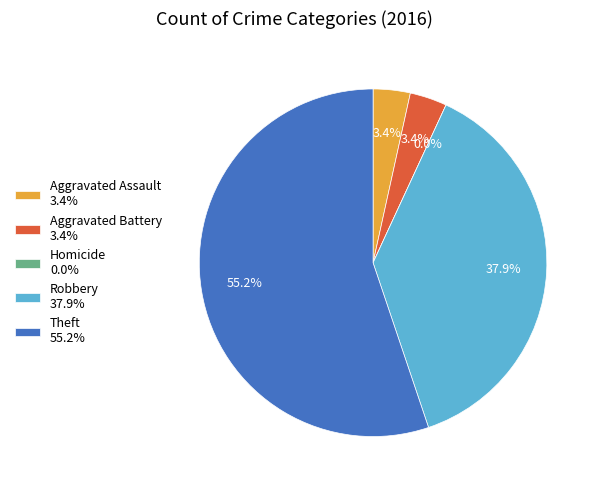

Which has a higher value, Robbery or Theft?

Theft